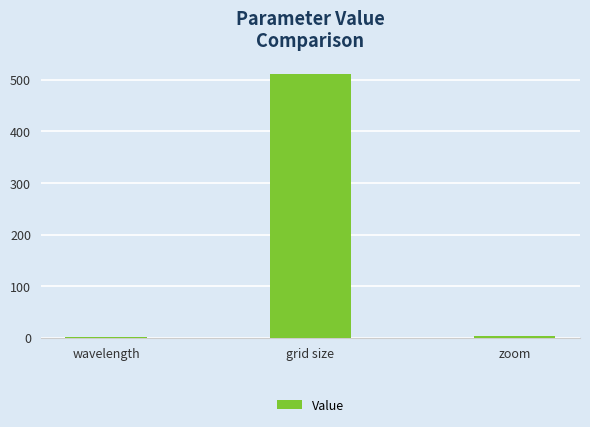

What value does the data have at grid size?

512.0